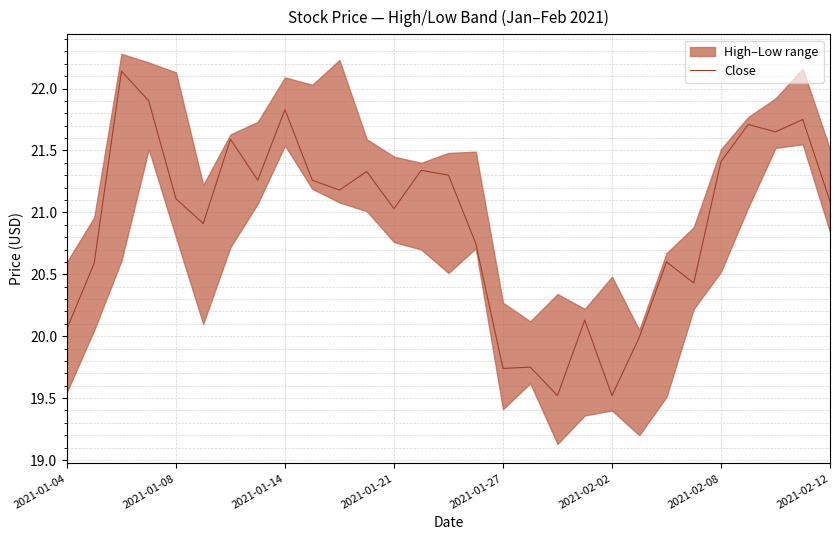

What is the sum of all values?

606.9